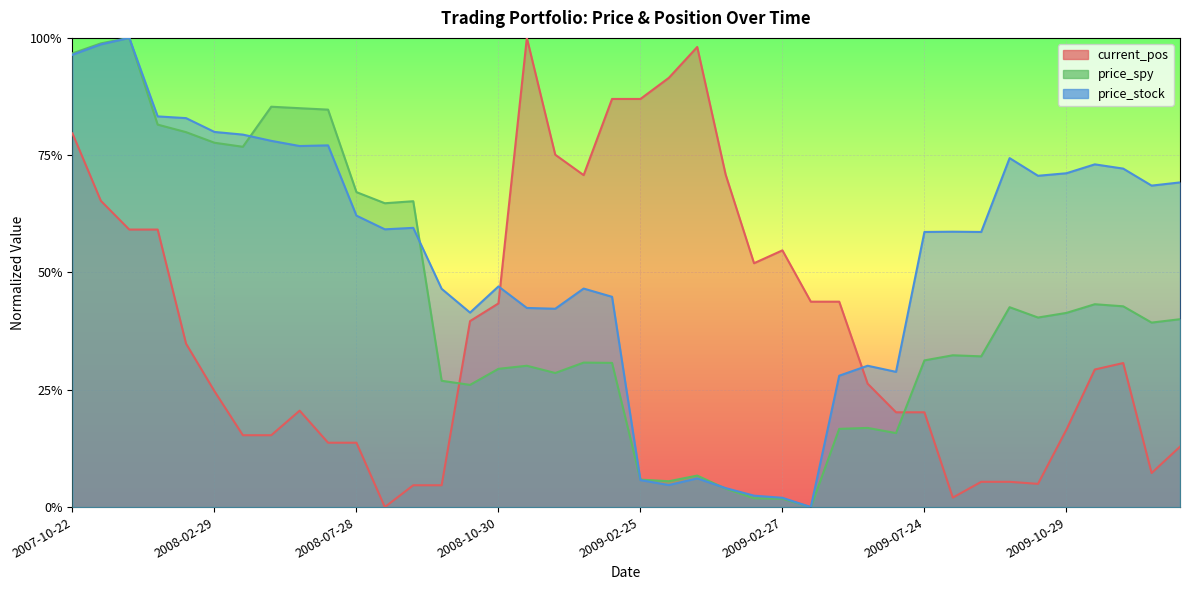

Between 2008-10-30 09:30 and 2009-04-27 16:00, which series saw the biggest shift?

current_pos